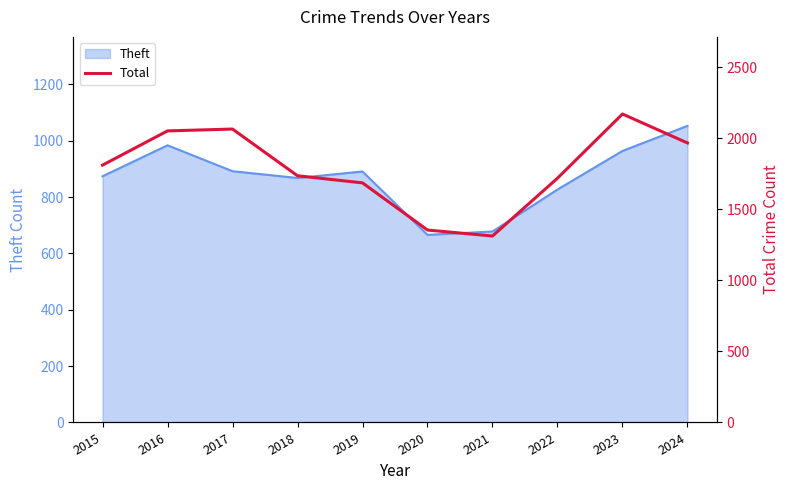

What is the highest value of the Theft series?

1053